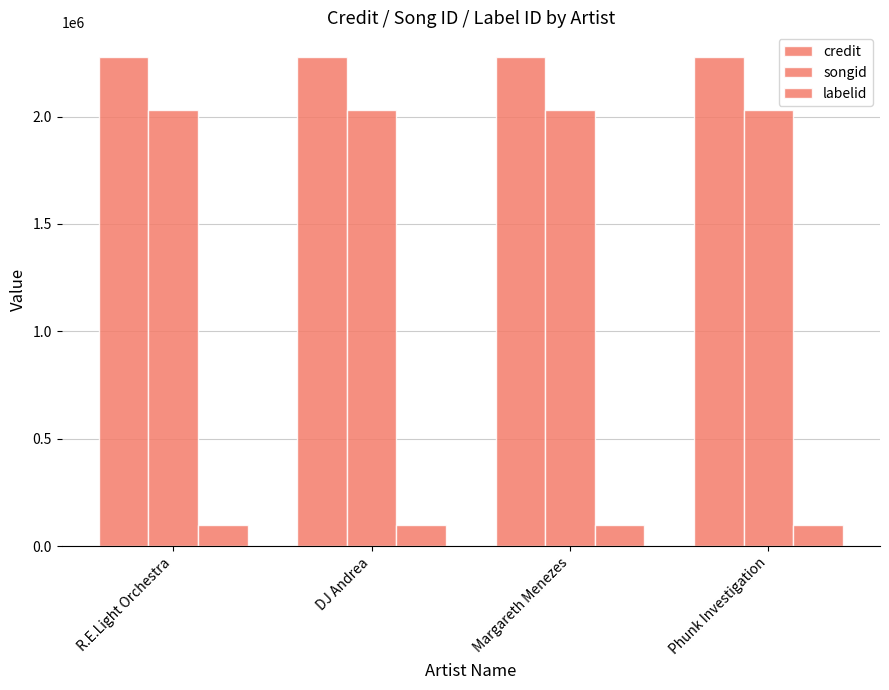

What is the label of the 3rd bar from the left?

Margareth Menezes